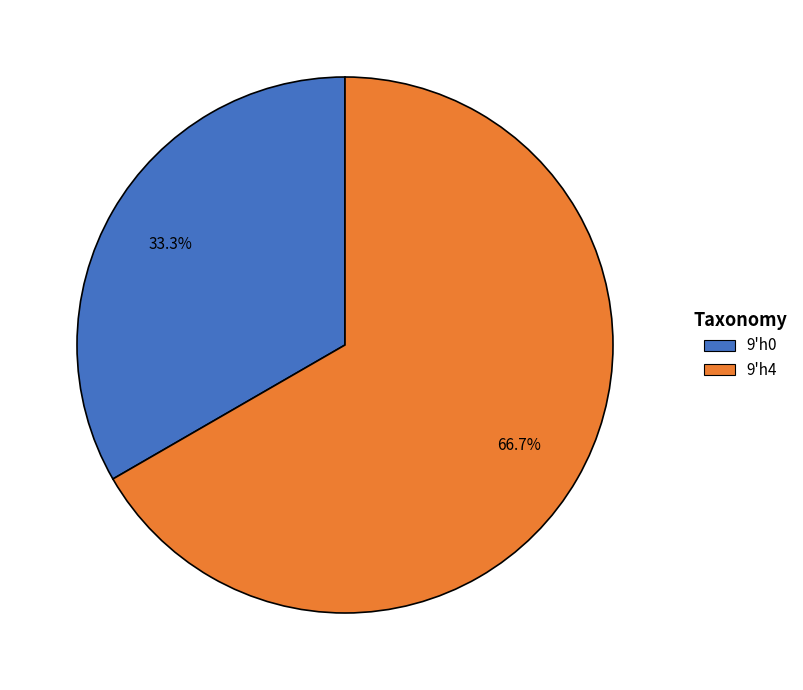

Approximately how many times larger is the value at 9'h4 compared to 9'h0?

2.0